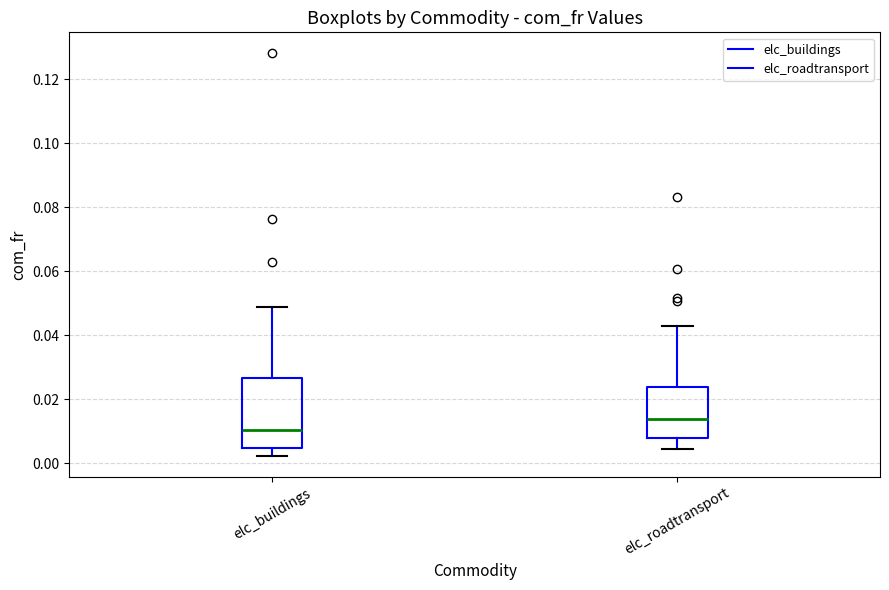

Which box's median line is the highest?

elc_roadtransport